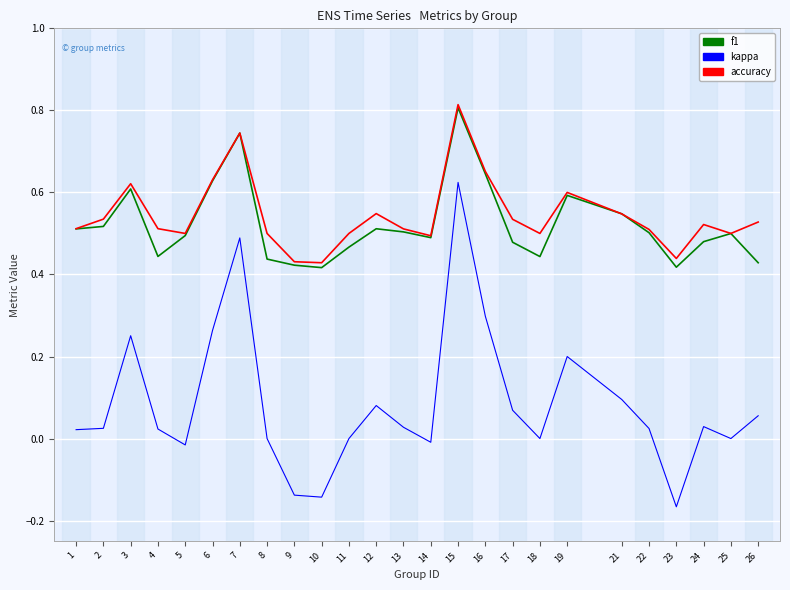

Which label corresponds to the largest value in the chart?

15